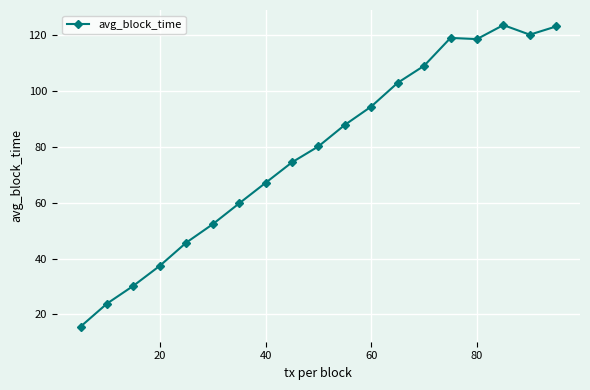

True or false: there are more than 0 points higher than both neighbors.

True